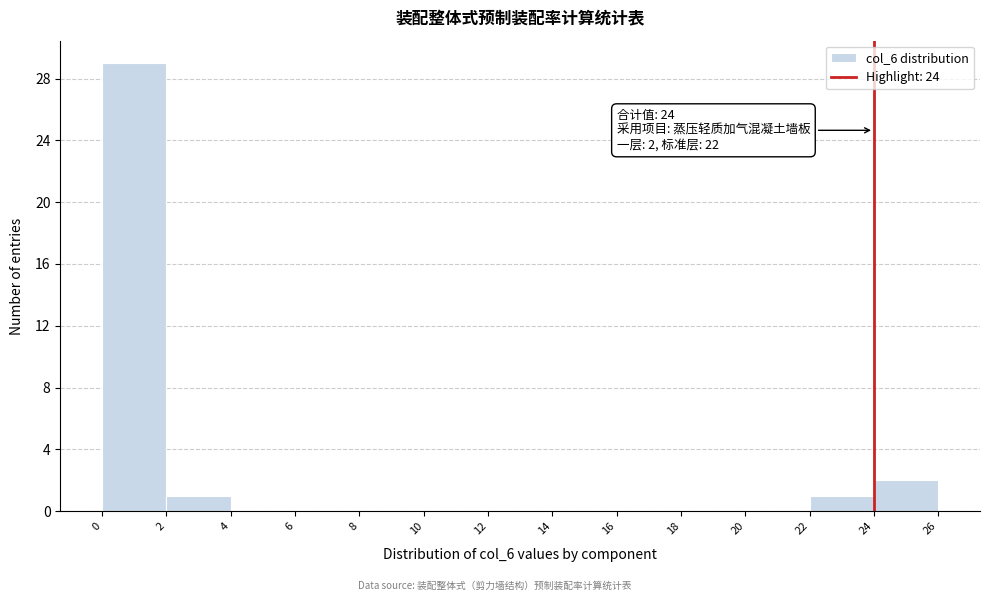

Which range on the x-axis has the tallest bar?

0 to 2